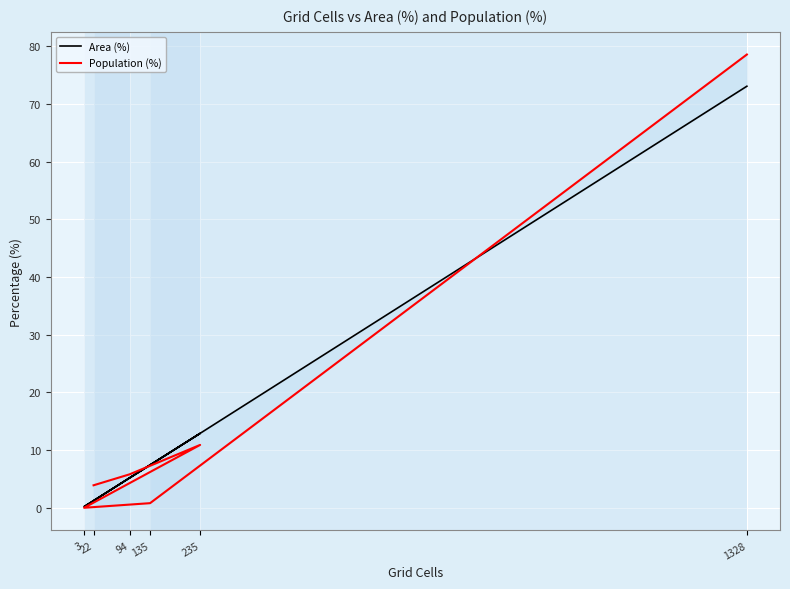

At which category does Area (%) reach its first local valley?

3